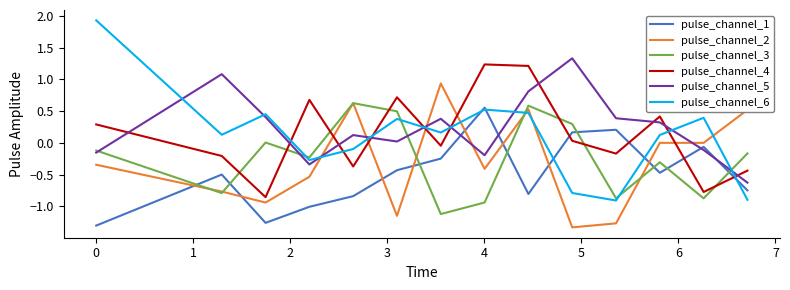

What is the lowest value of the pulse_channel_5 series?

-0.6